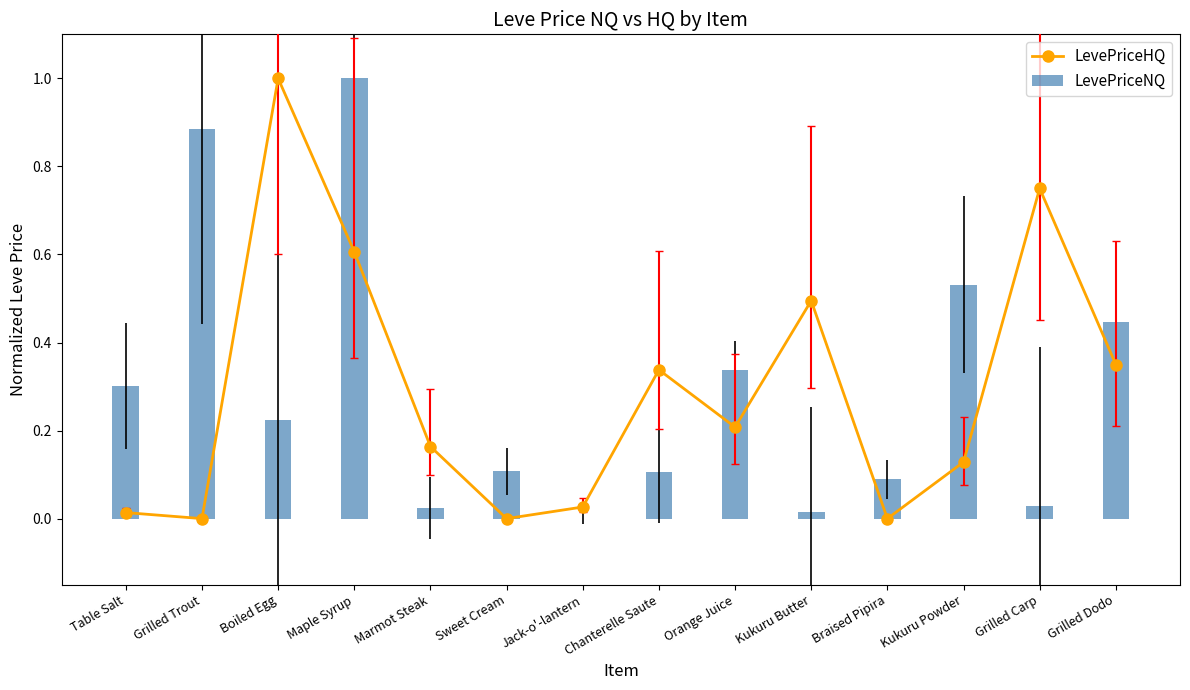

Which series has the largest total across all categories?

LevePriceNQ